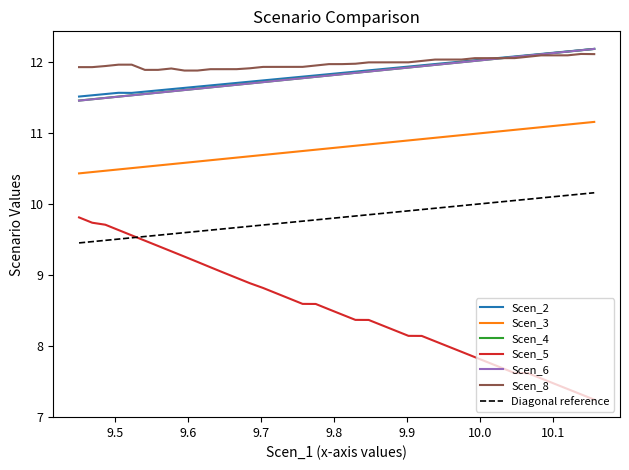

Count the number of data series in this chart.

6